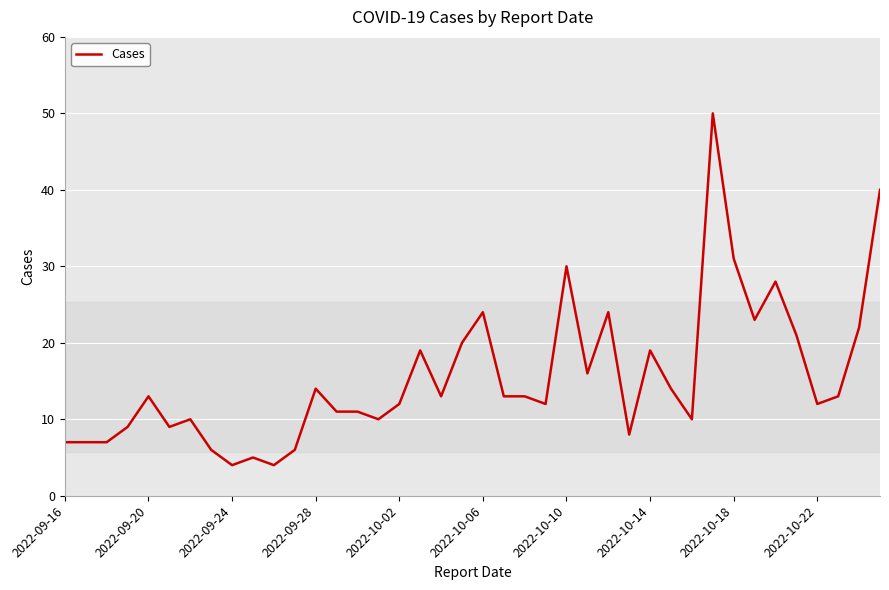

Does the chart display data point markers on the line(s)?

No